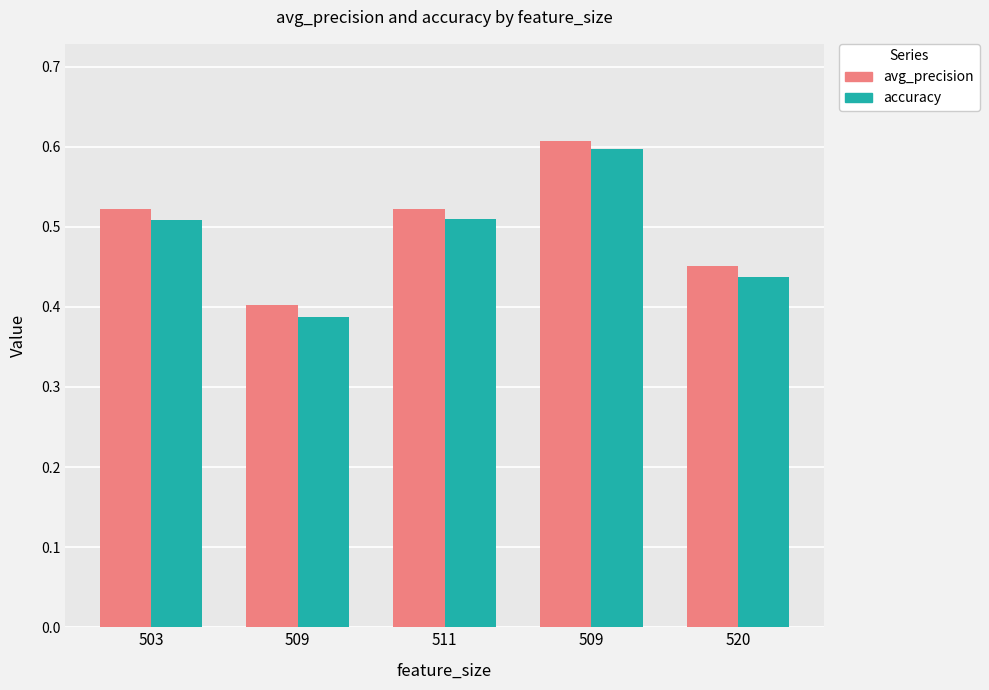

What are all the series names shown in the legend?

avg_precision, accuracy